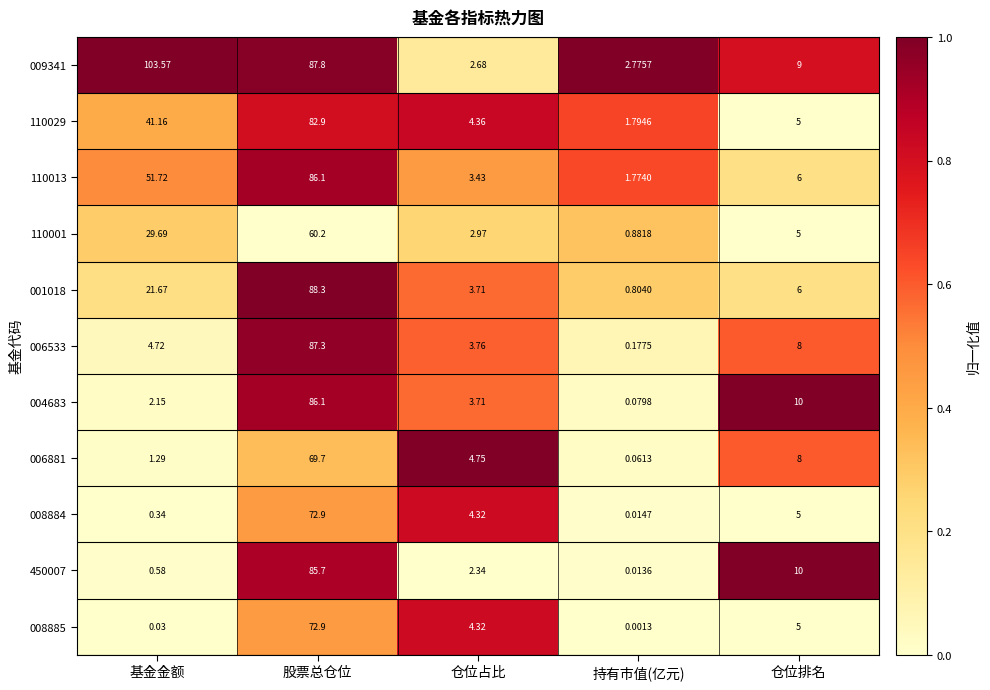

Where does the 006533 series first go above 4?

基金金额